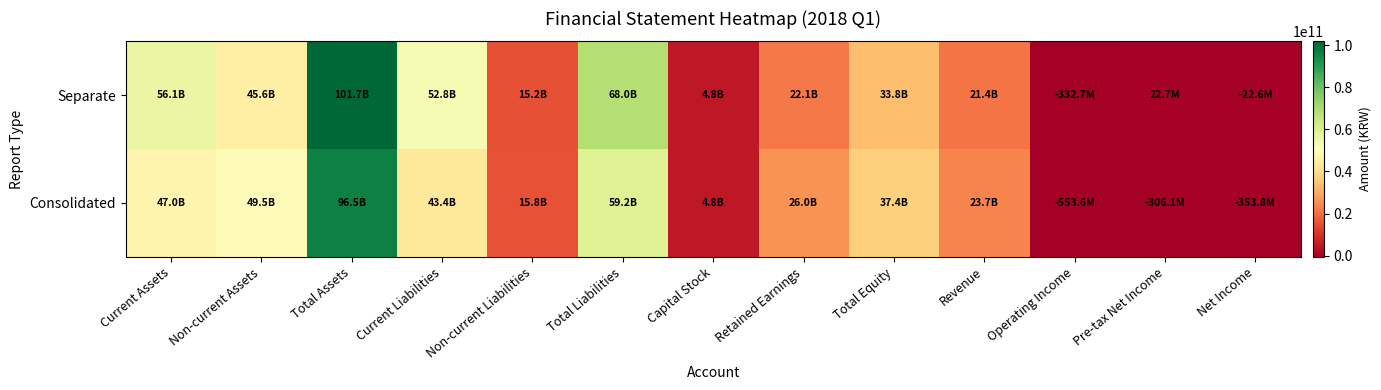

At Net Income, list the series in order from largest to smallest.

Separate, Consolidated